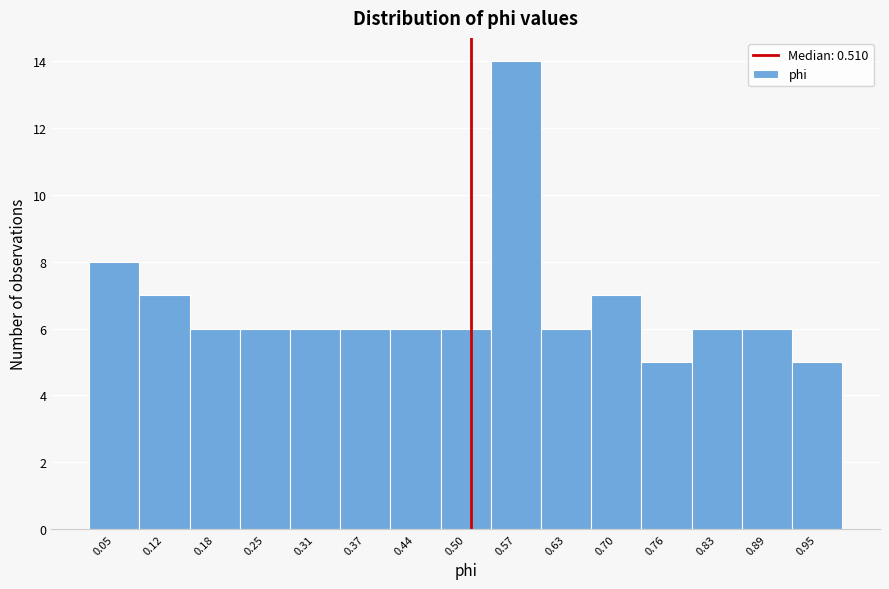

What is the height of the bar covering 0.86 to 0.92 on the x-axis? Neither the bar edges nor the heights are printed on the chart, so give them approximately, as read against the axes.

6